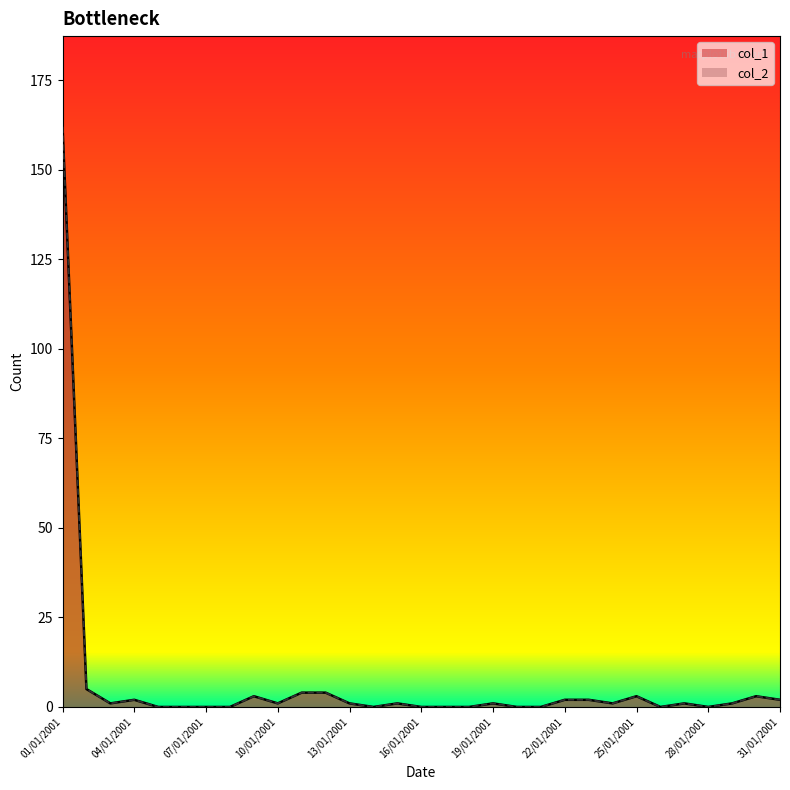

Does the chart display data point markers on the line(s)?

No